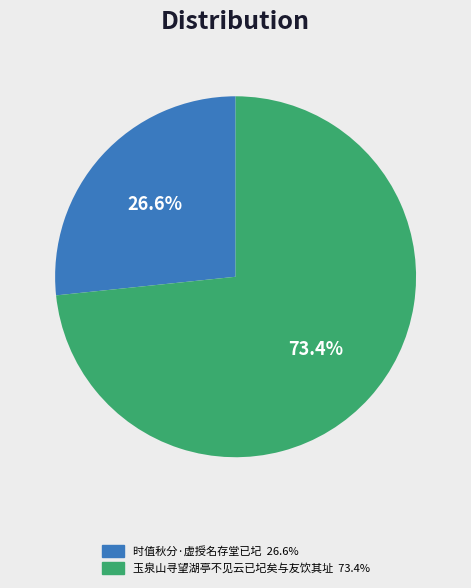

Count the number of slices in the pie.

2